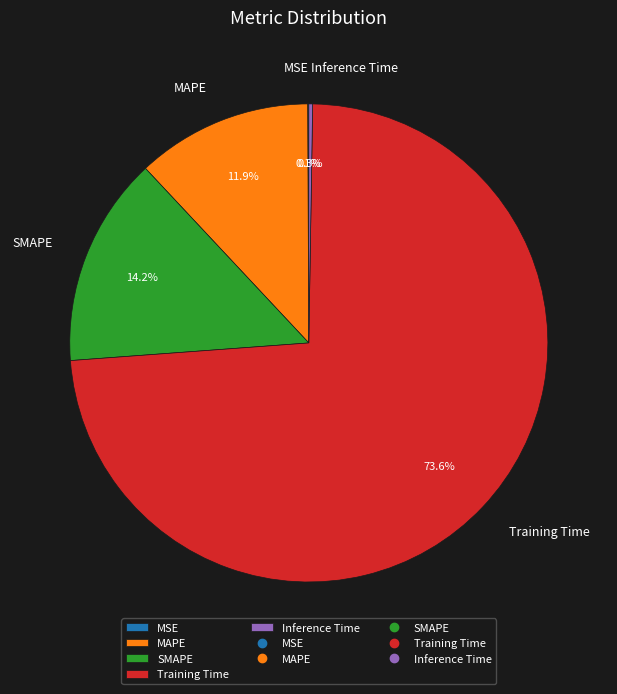

Does SMAPE account for over 50% of the chart?

No